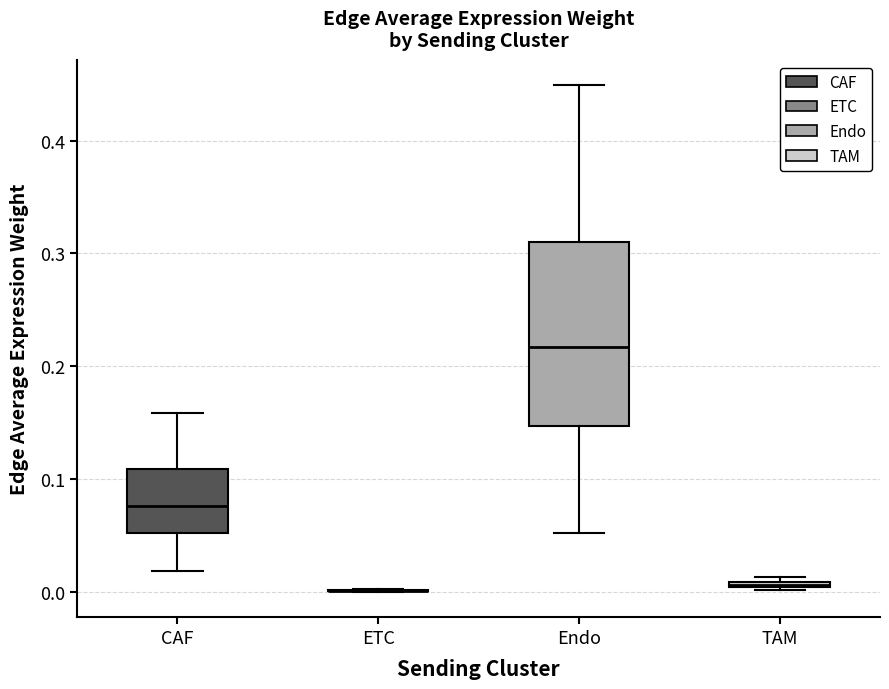

Comparing the boxes themselves (not the whiskers), which one is the tallest?

Endo